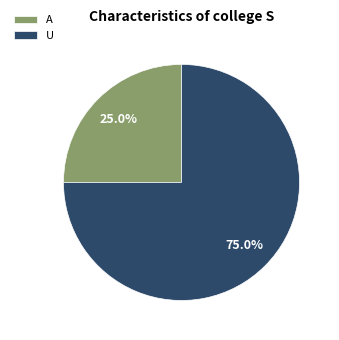

To the nearest percent, what percentage of the pie is A?

25%